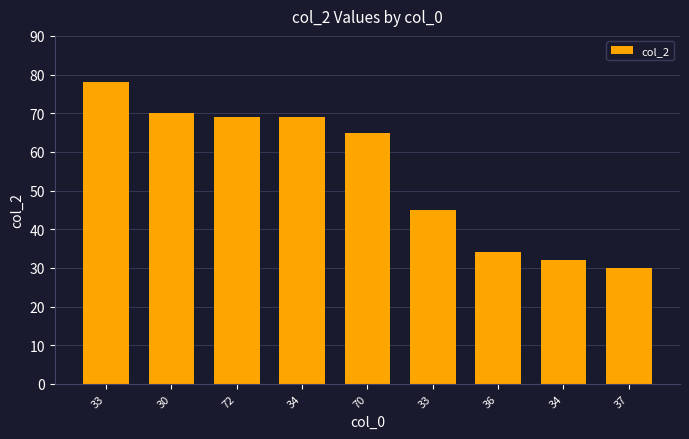

List the labels in order of value, largest first.

33, 30, 72, 34, 70, 33, 36, 34, 37